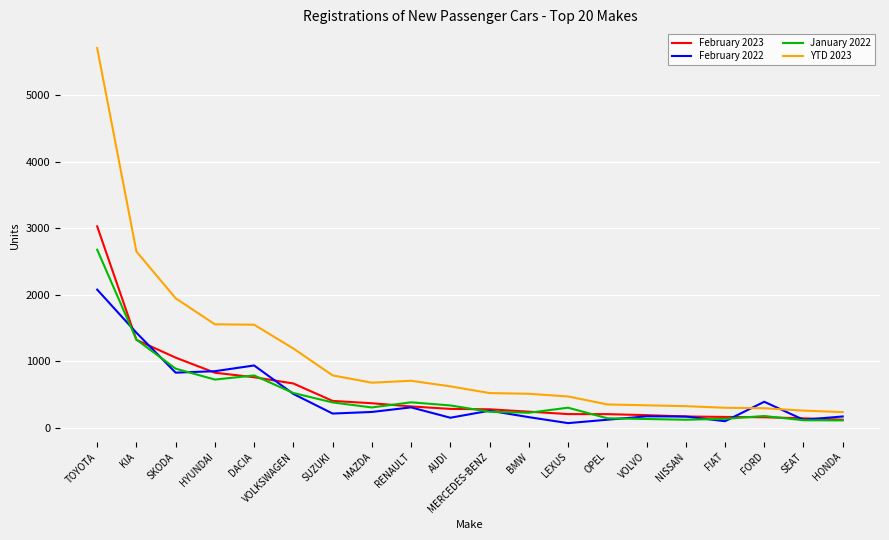

Which series has the largest total across all categories?

YTD 2023